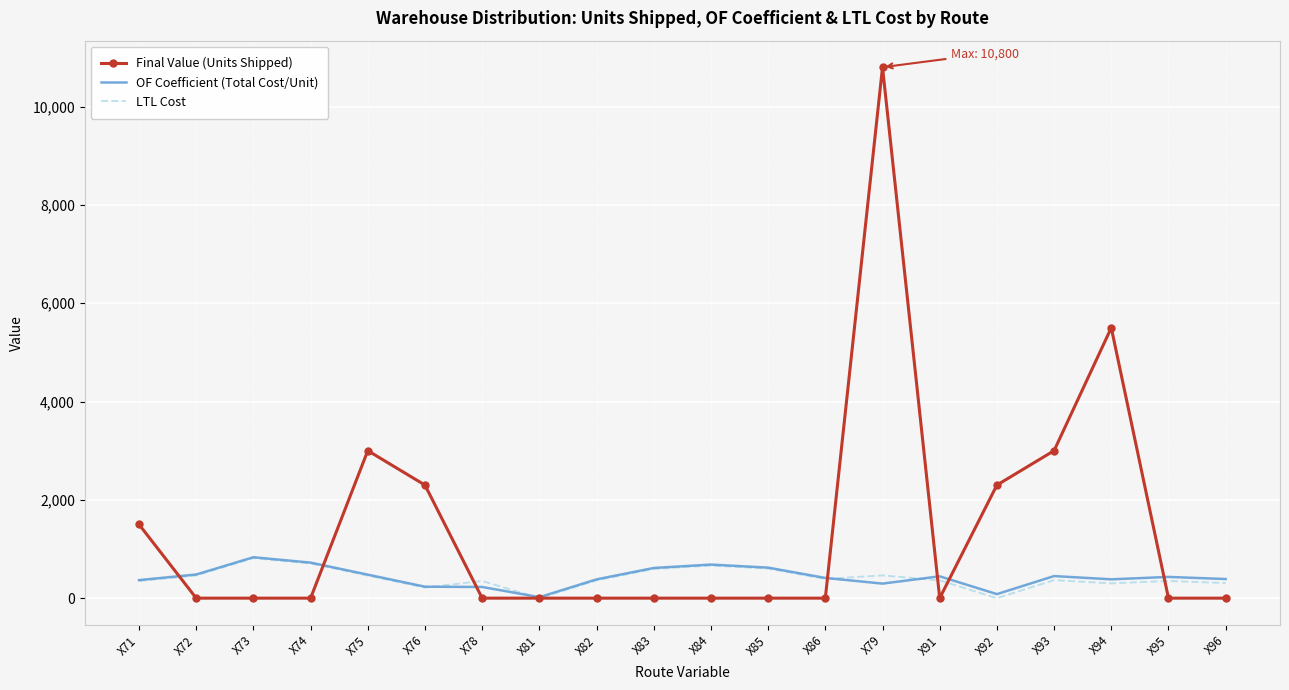

At which category is the sum across all series the highest?

X79